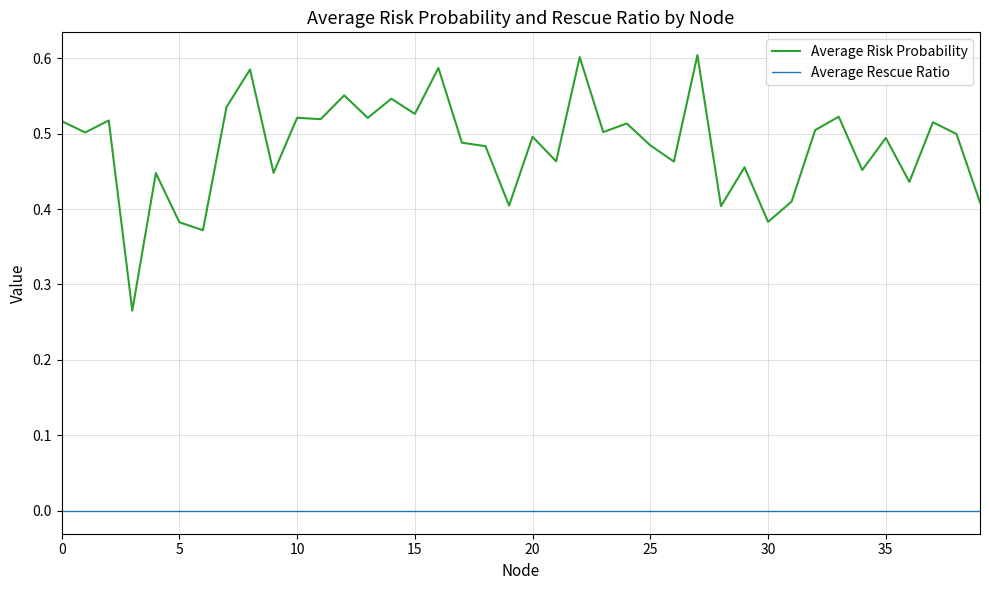

Which series has the largest total across all categories?

Average Risk Probability